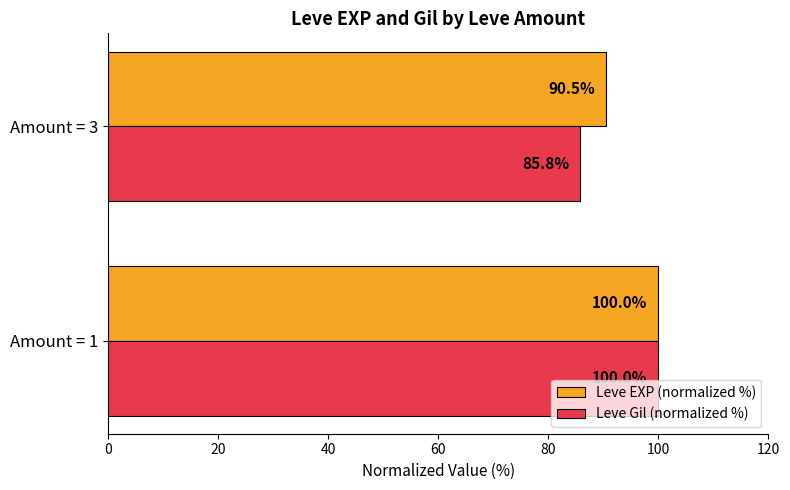

Which category has the lowest value in the Leve Gil (normalized %) series?

Amount = 3